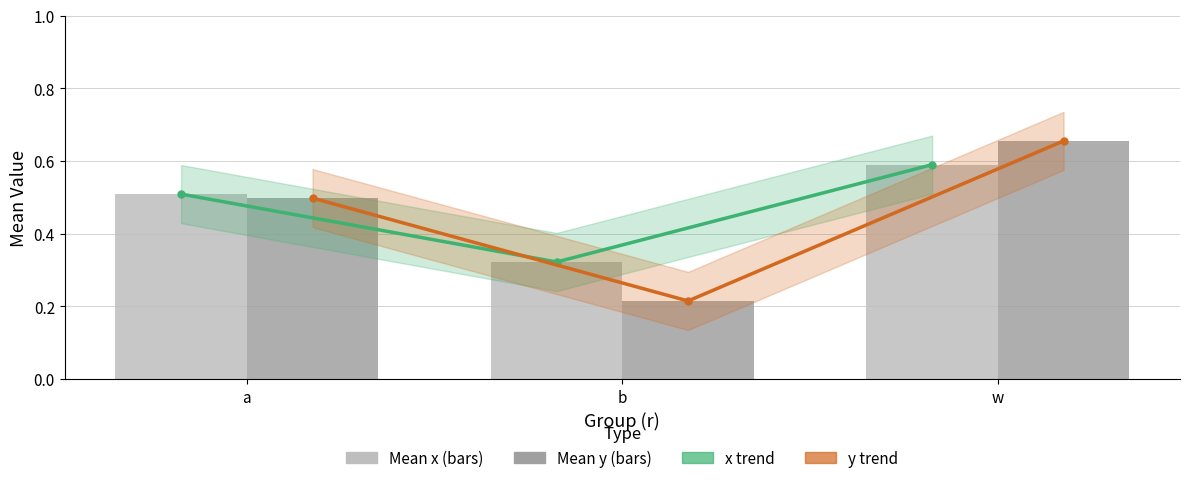

Which label corresponds to the largest value in the chart?

w